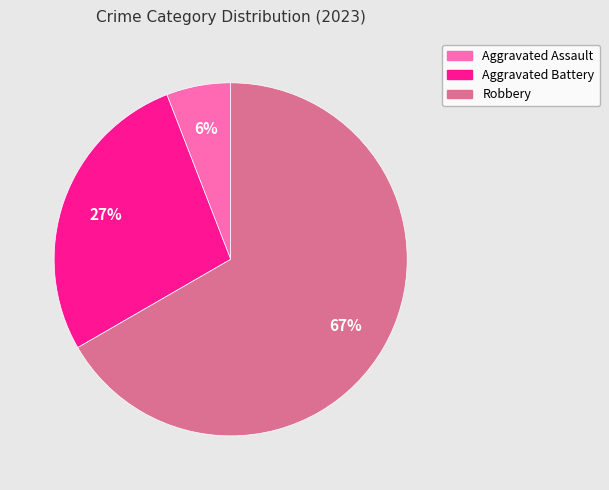

Which category has the biggest portion of the pie?

Robbery